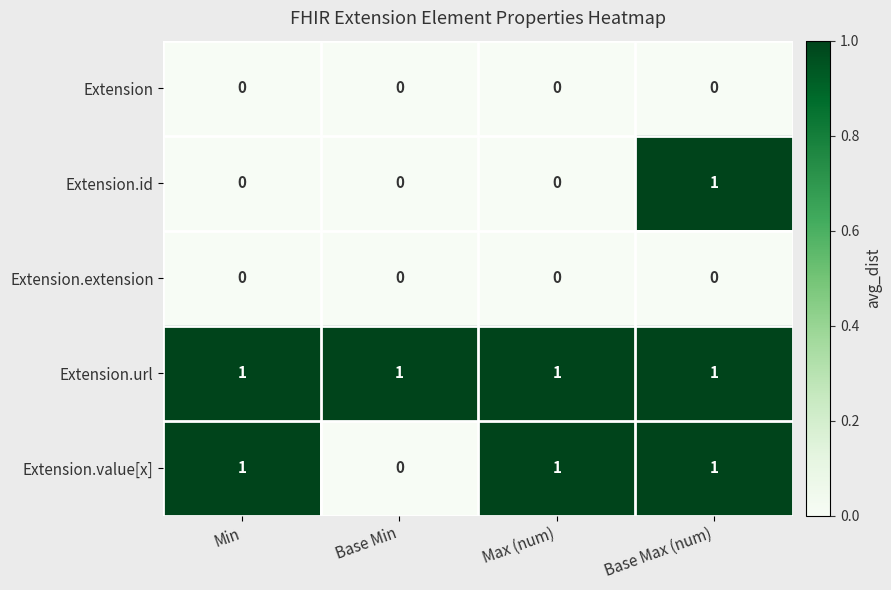

True or false: Extension.url has a value of 0 at Base Max (num).

False